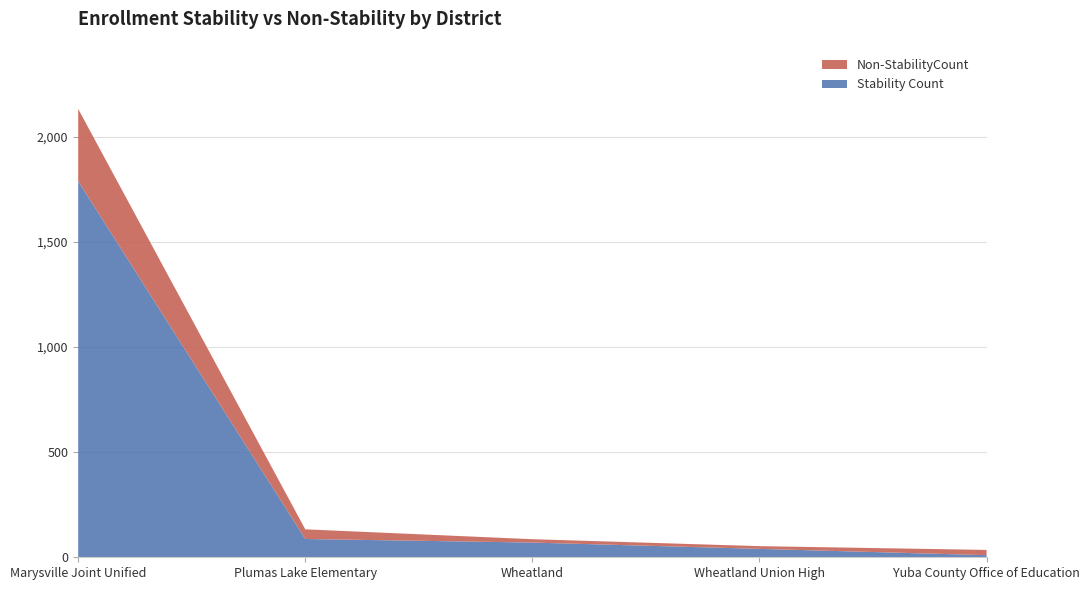

Reading left to right, what are all the values shown in this chart?

Stability Count: Marysville Joint Unified=1789	Plumas Lake Elementary=87	Wheatland=70	Wheatland Union High=40	Yuba County Office of Education=10
Non-StabilityCount: Marysville Joint Unified=344	Plumas Lake Elementary=46	Wheatland=16	Wheatland Union High=13	Yuba County Office of Education=25